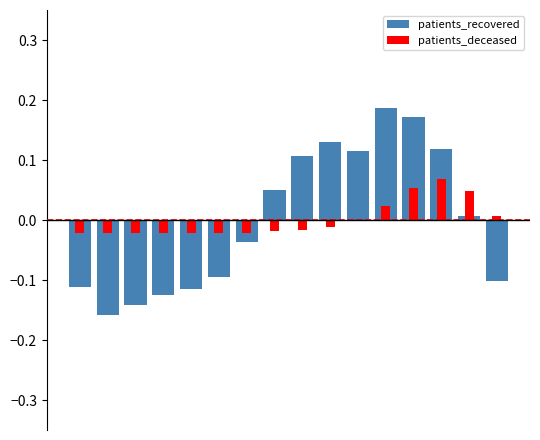

Which series has the largest range (max minus min)?

patients_recovered